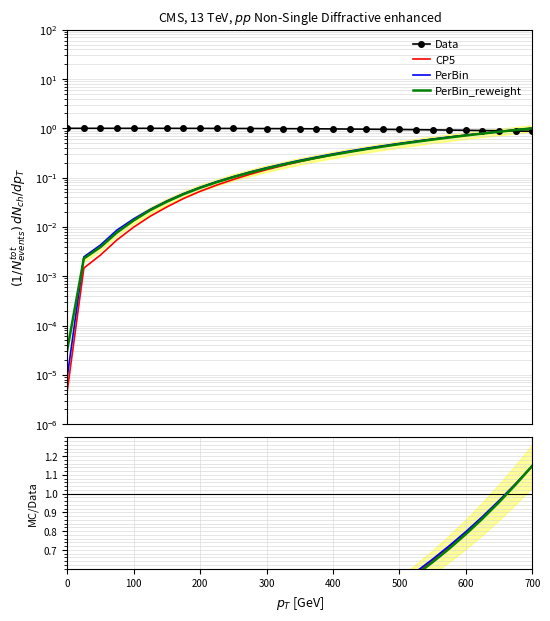

What is the value of the Data point at the 4th from the left?

1.0